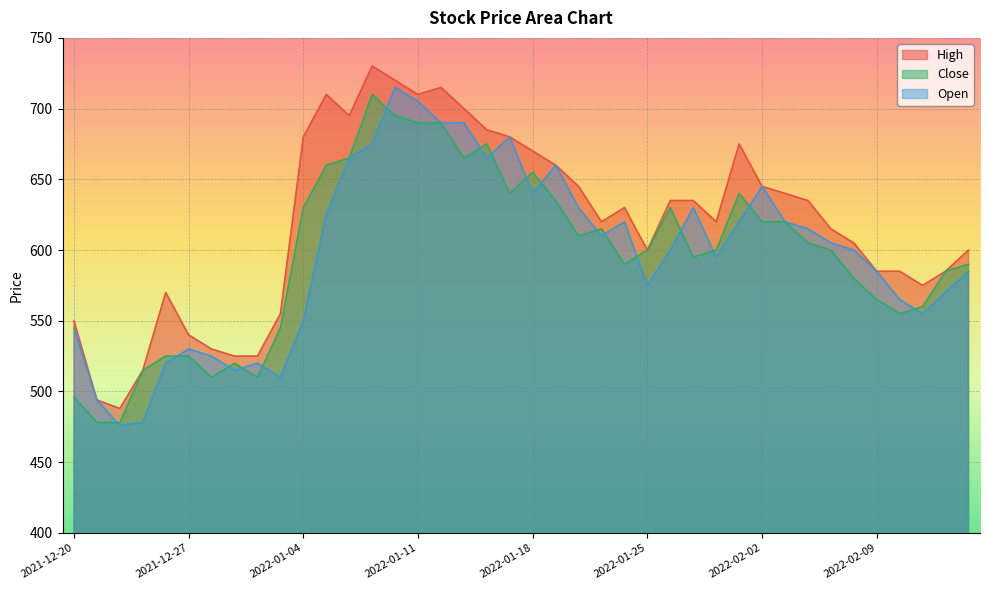

What is the maximum value shown in the chart?

730